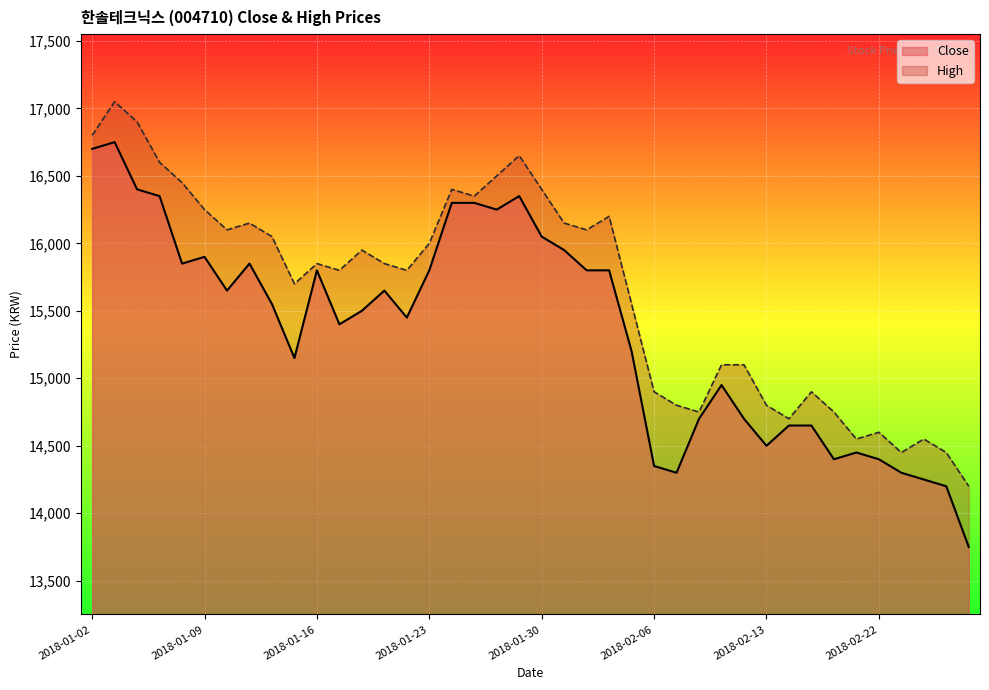

What are all the series names shown in the legend?

Close, High